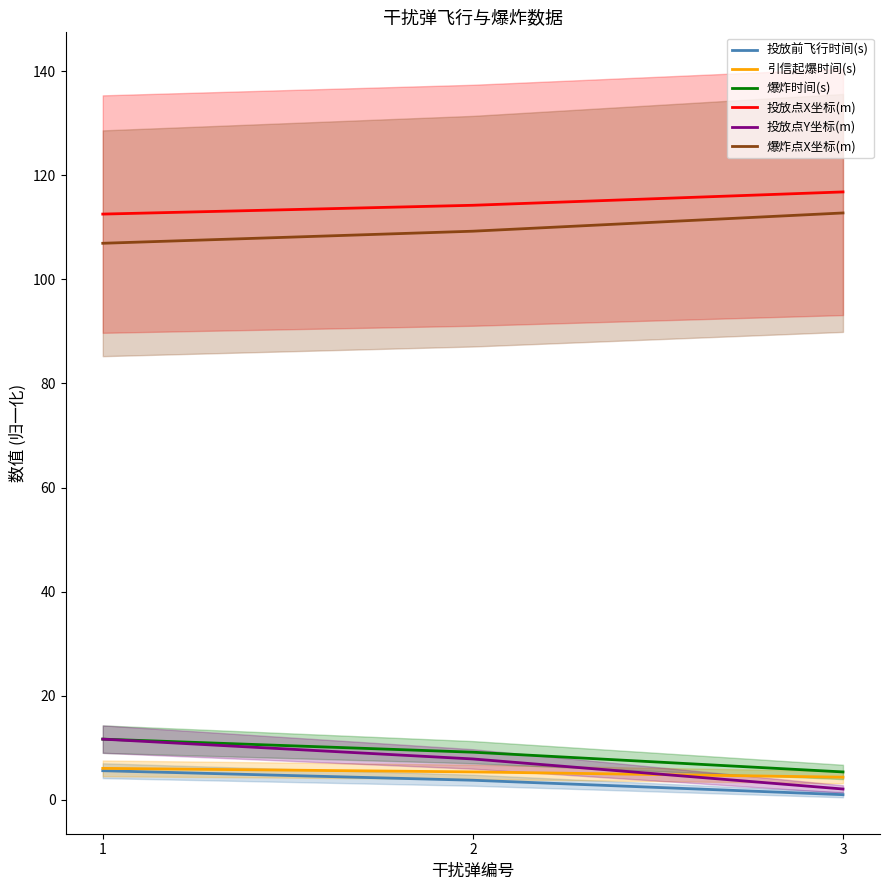

Between 2 and 3, which series saw the biggest shift?

投放点Y坐标(m)